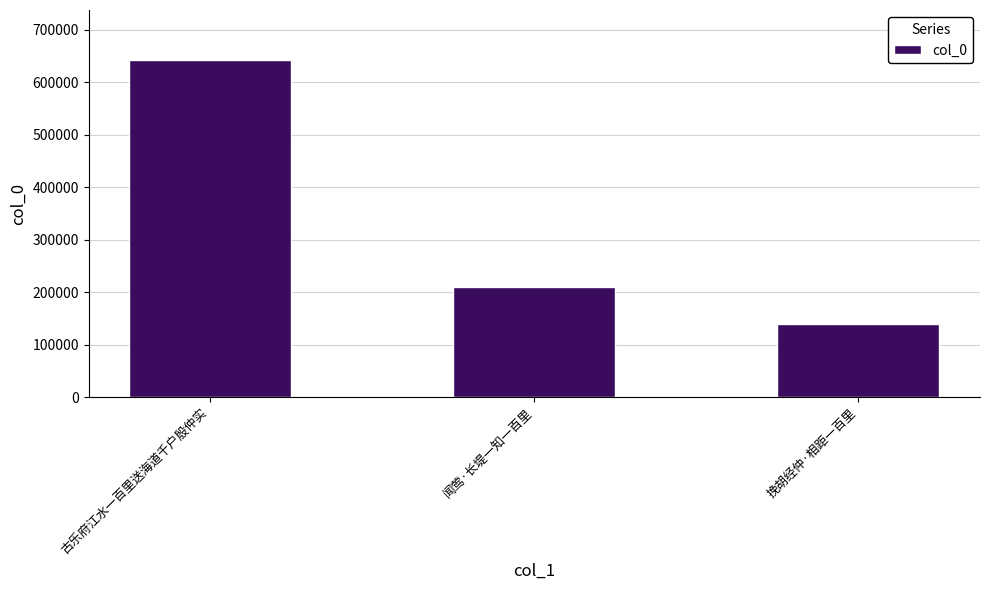

Reading left to right, list all the values displayed in this chart.

641582	209769	138423